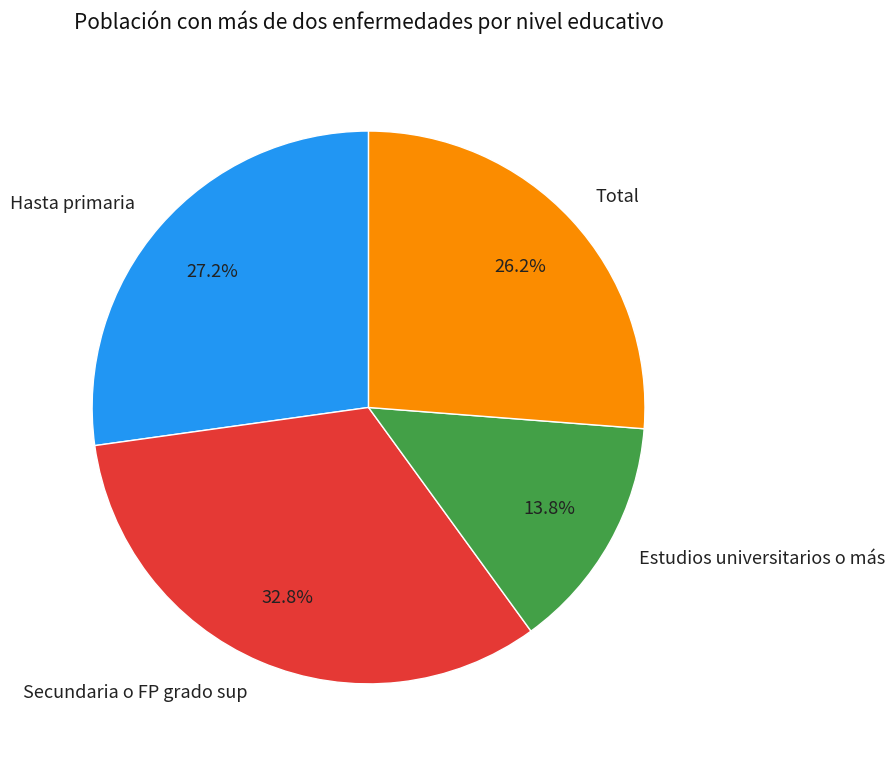

True or false: Secundaria o FP grado sup accounts for 22% of the total.

False